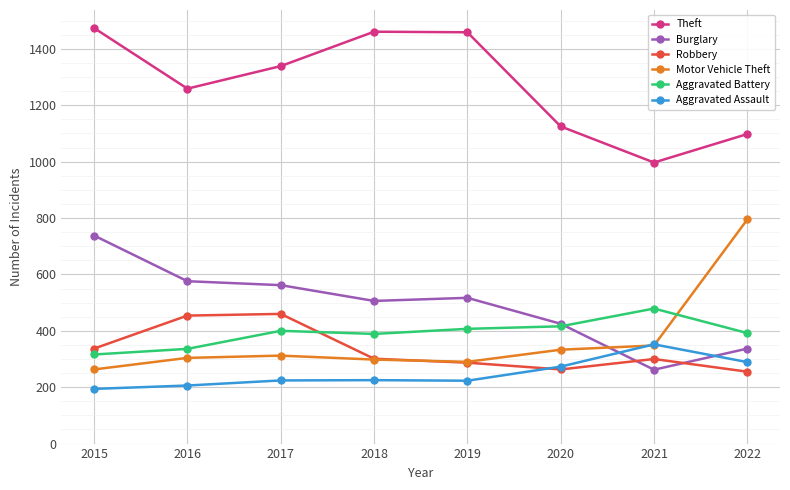

Which series has the largest total across all categories?

Theft